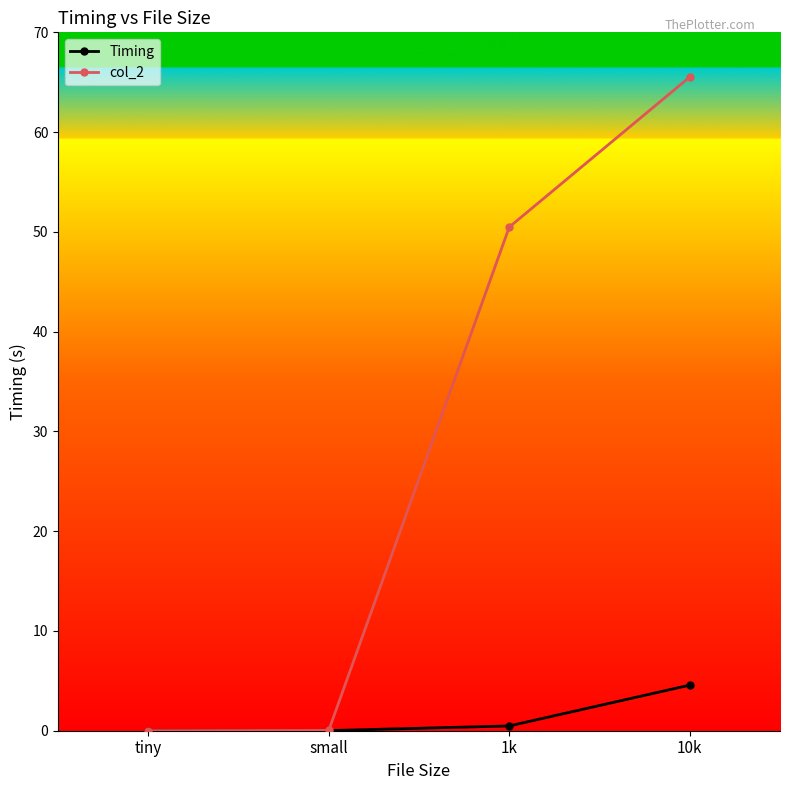

Is the value of col_2 at 1k greater than the value of Timing at small?

Yes